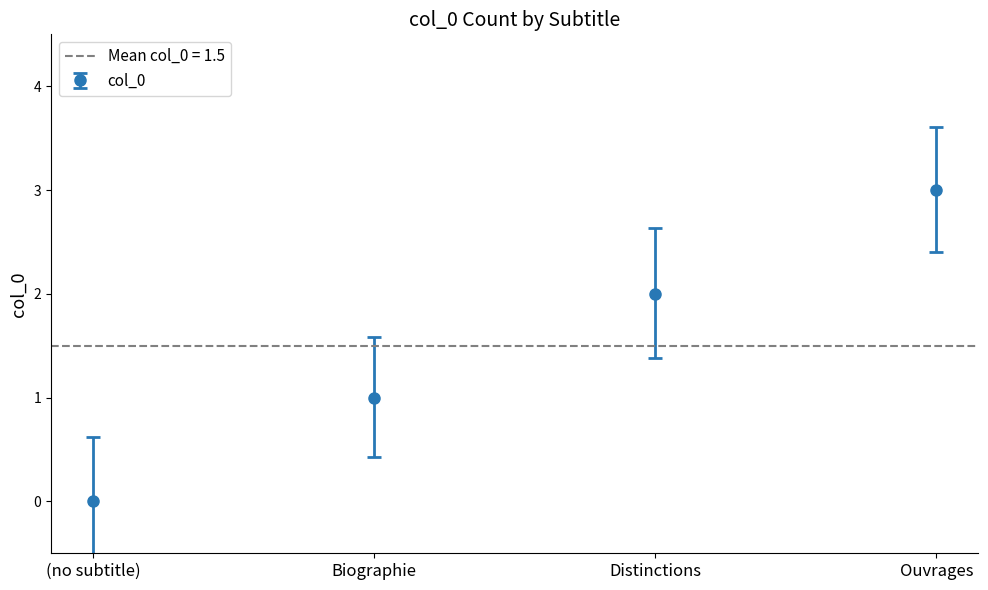

Reading left to right, extract all data points from this chart.

0	1	2	3